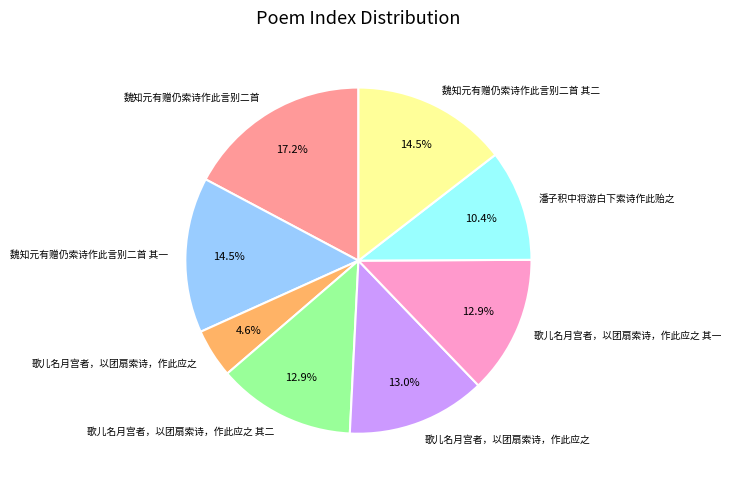

Is there a majority slice in this chart?

No